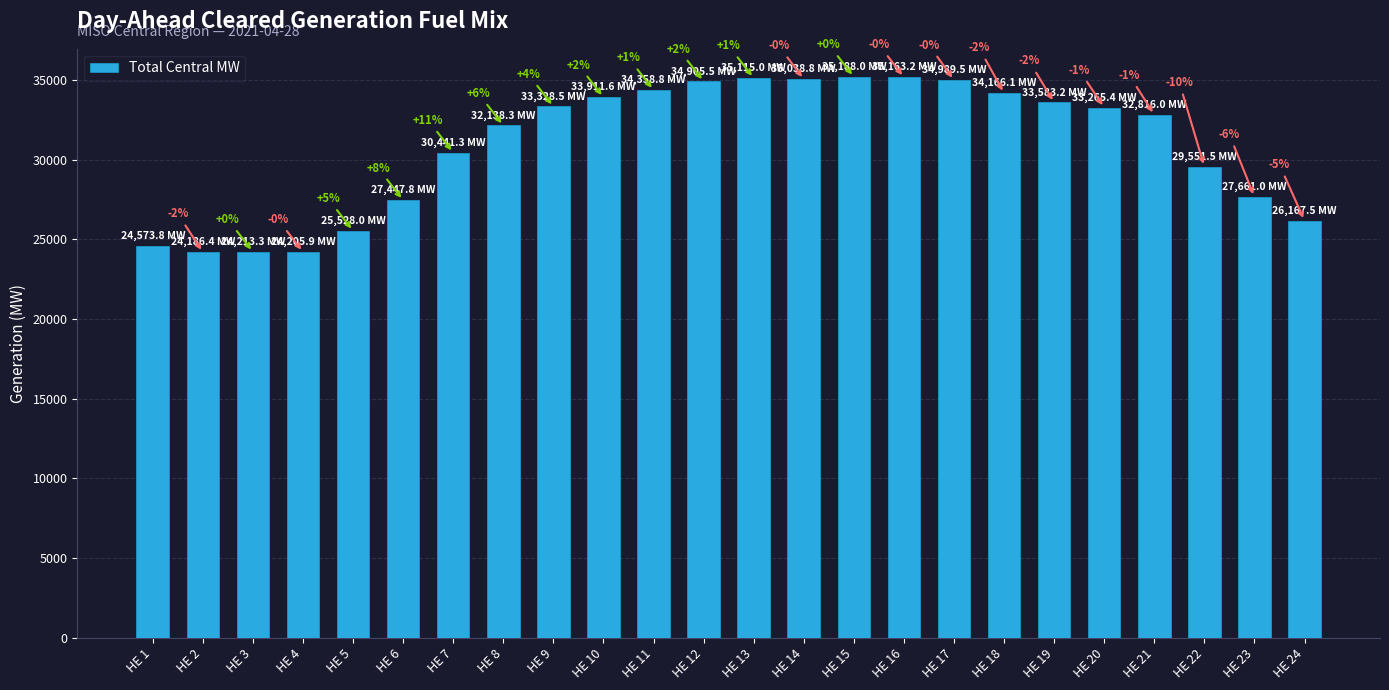

List the labels in order of value, largest first.

HE 15, HE 16, HE 13, HE 14, HE 17, HE 12, HE 11, HE 18, HE 10, HE 19, HE 9, HE 20, HE 21, HE 8, HE 7, HE 22, HE 23, HE 6, HE 24, HE 5, HE 1, HE 3, HE 4, HE 2